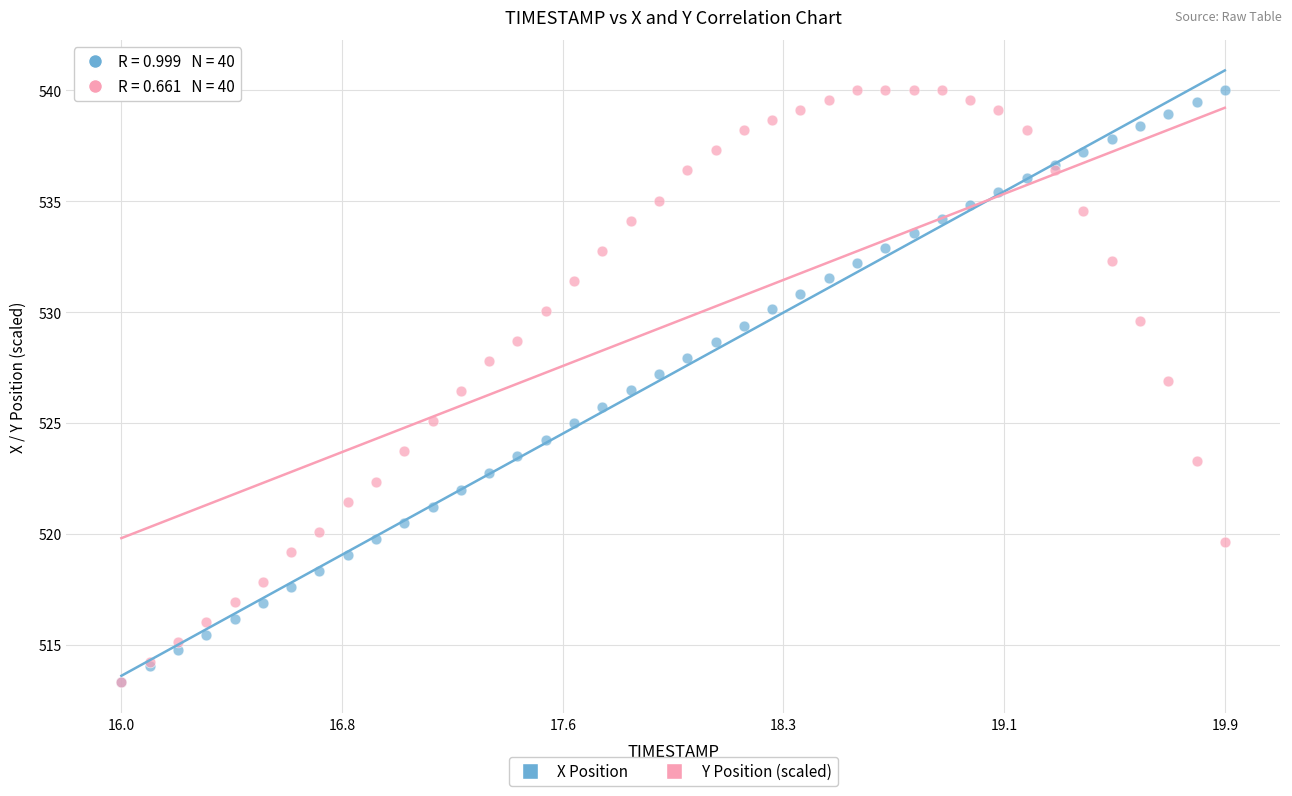

What are all the series names shown in the legend?

X Position, Y Position (scaled)